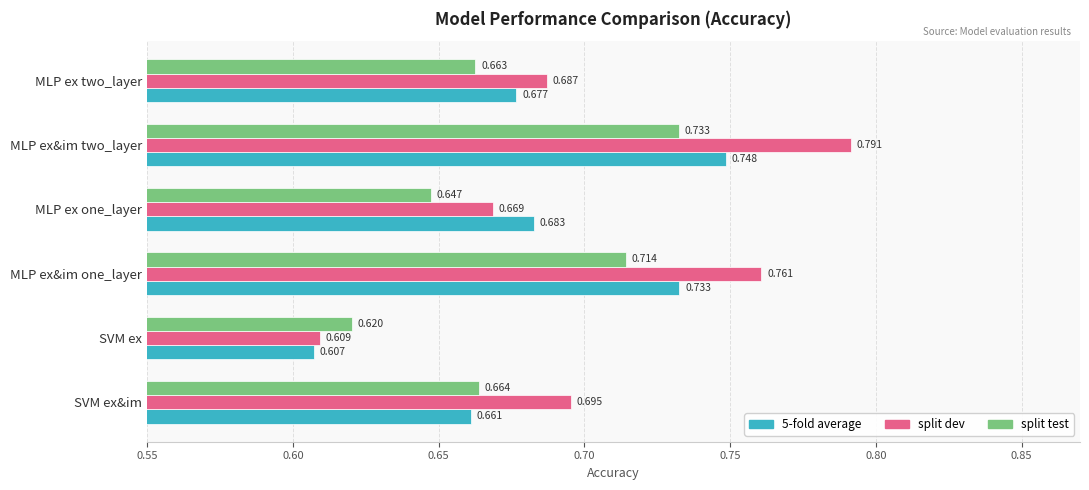

Rank the categories by split test value from lowest to highest.

SVM ex, MLP ex one_layer, MLP ex two_layer, SVM ex&im, MLP ex&im one_layer, MLP ex&im two_layer